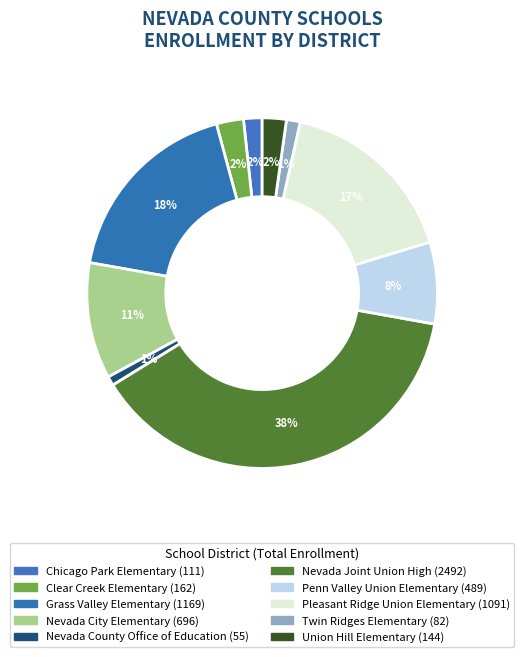

Rank the categories by value from highest to lowest.

Nevada Joint Union High, Grass Valley Elementary, Pleasant Ridge Union Elementary, Nevada City Elementary, Penn Valley Union Elementary, Clear Creek Elementary, Union Hill Elementary, Chicago Park Elementary, Twin Ridges Elementary, Nevada County Office of Education